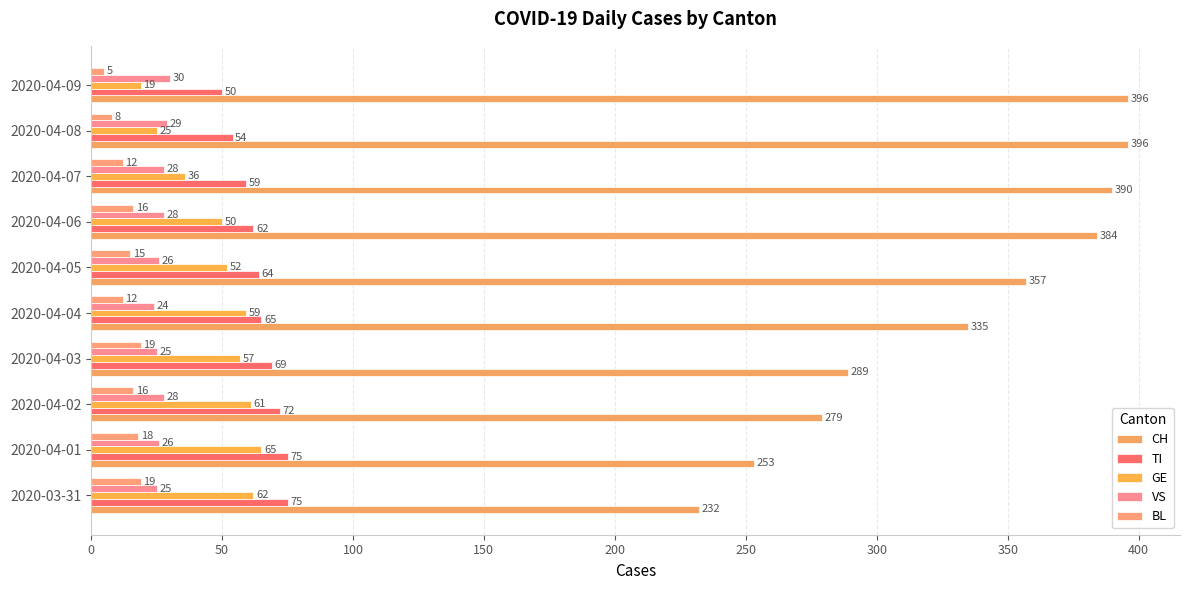

What are all the series names shown in the legend?

CH, TI, GE, VS, BL